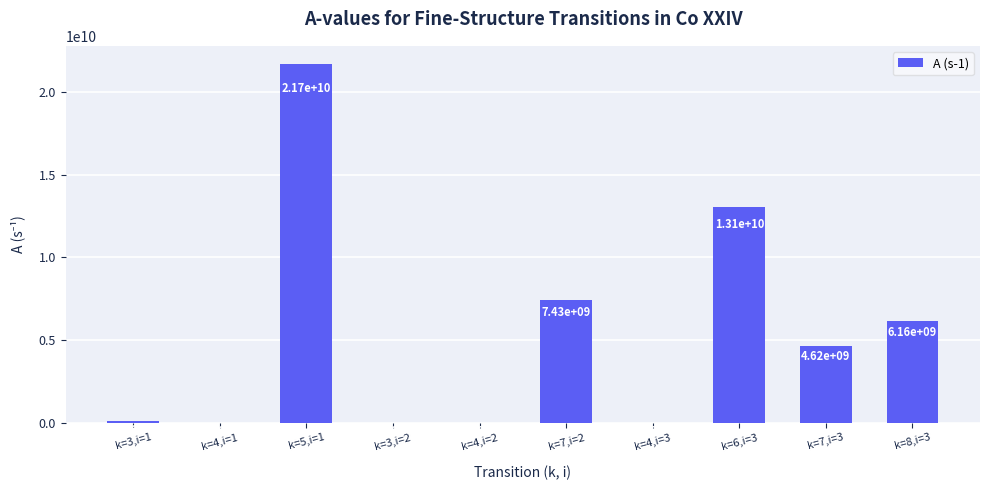

What is the sum of the values at k=7,i=2 and k=8,i=3?

13587000000.0